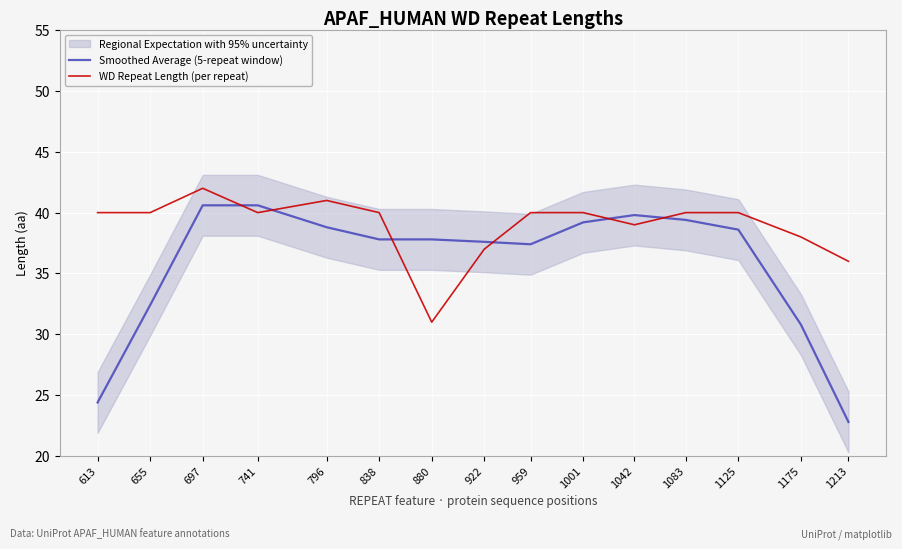

Does the chart display data point markers on the line(s)?

No